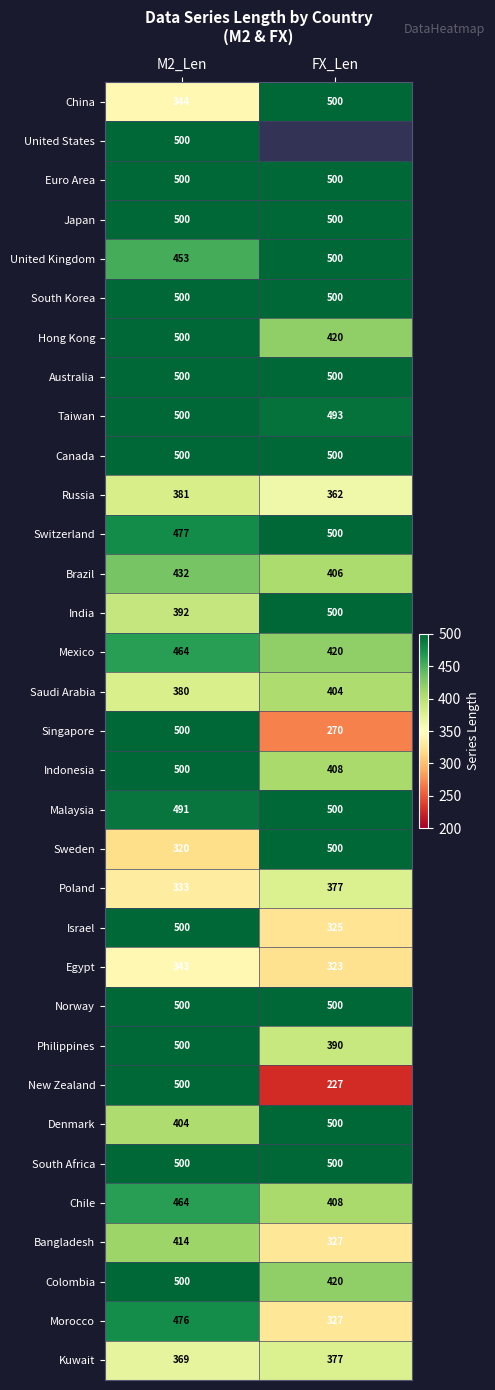

Which category has the highest value in the Egypt series?

M2_Len